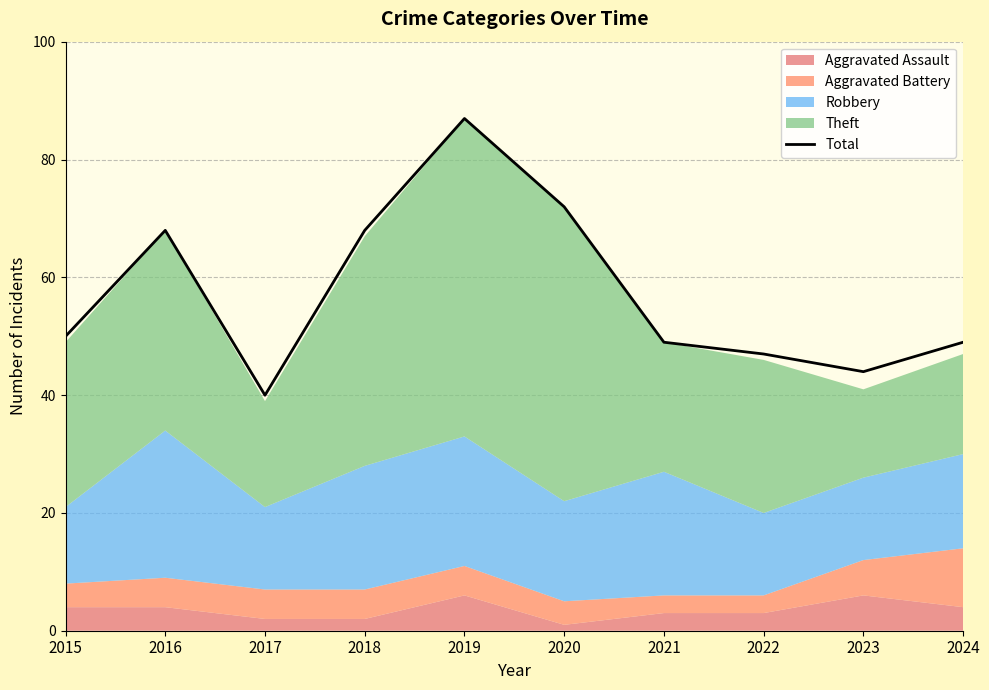

How many categories are shown in the chart?

10